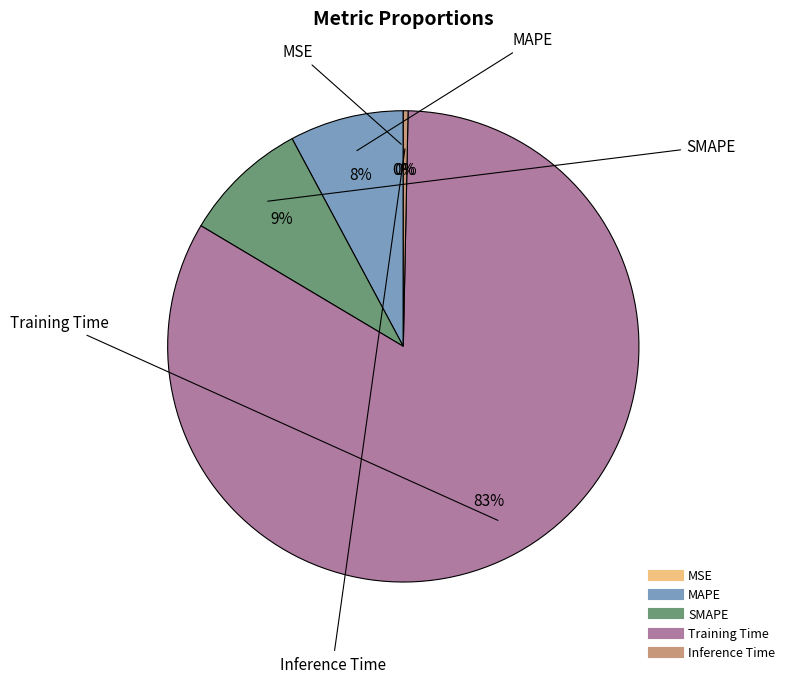

Between Training Time and MAPE, which is larger?

Training Time